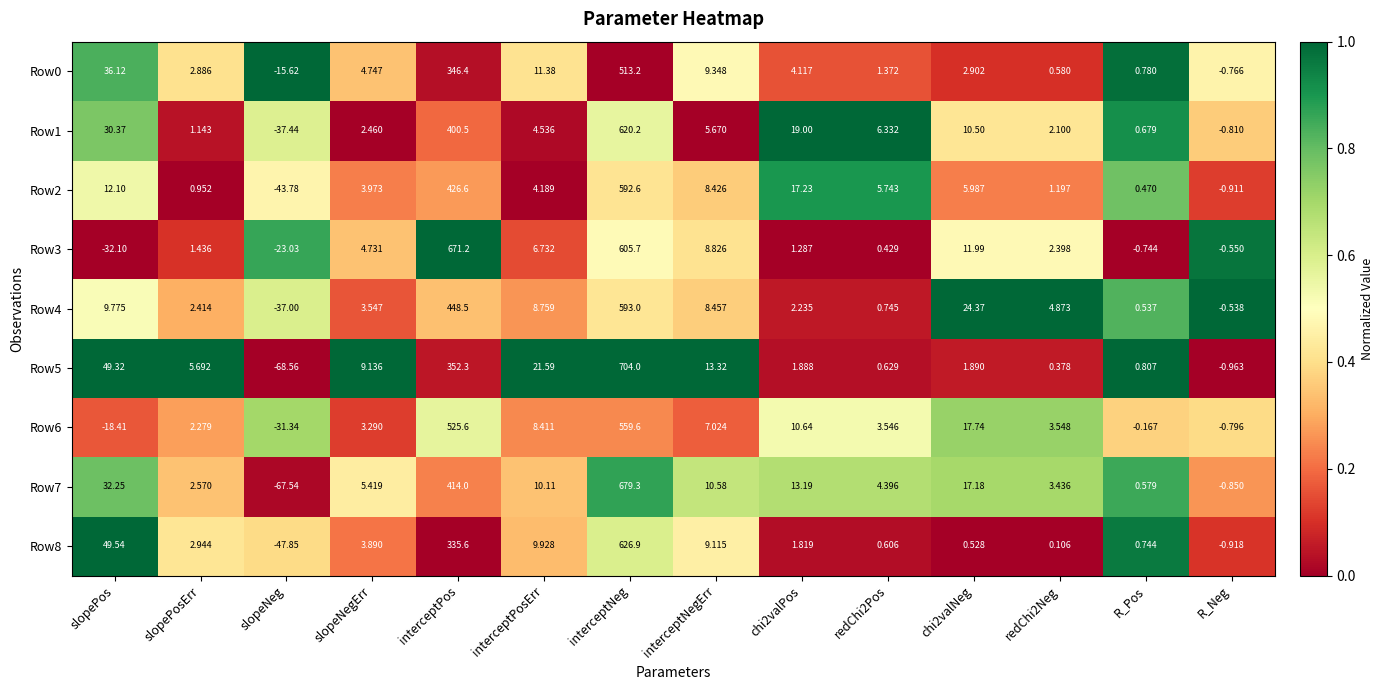

At which label does Row6 first exceed 3?

slopeNegErr